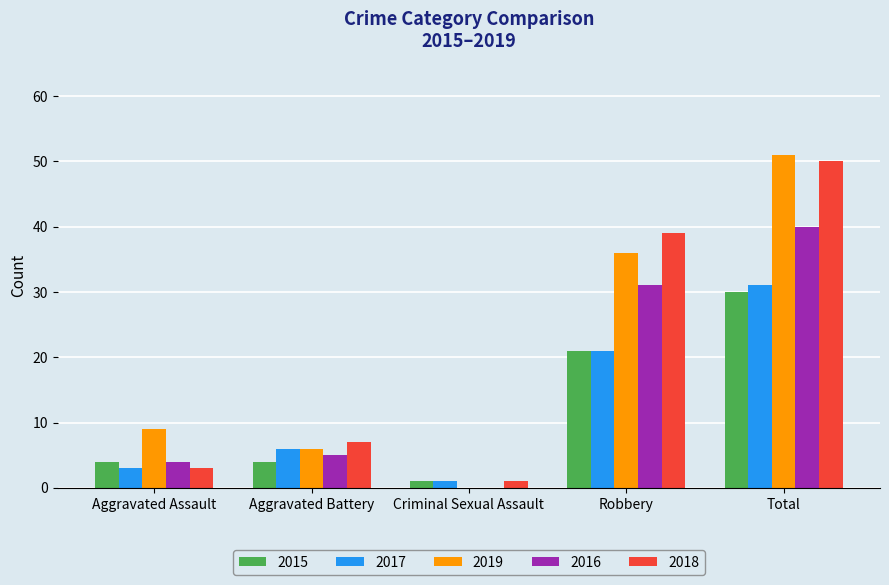

Which category has the highest value in the 2015 series?

Total